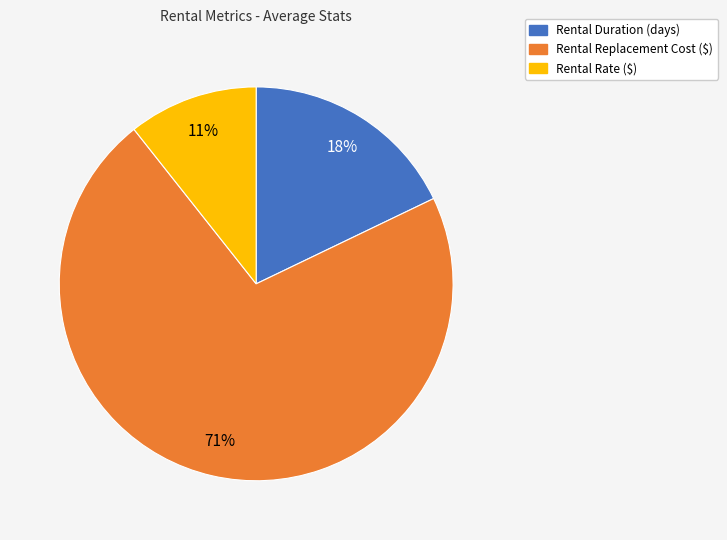

Between Rental Duration (days) and Rental Rate ($), which is larger?

Rental Duration (days)